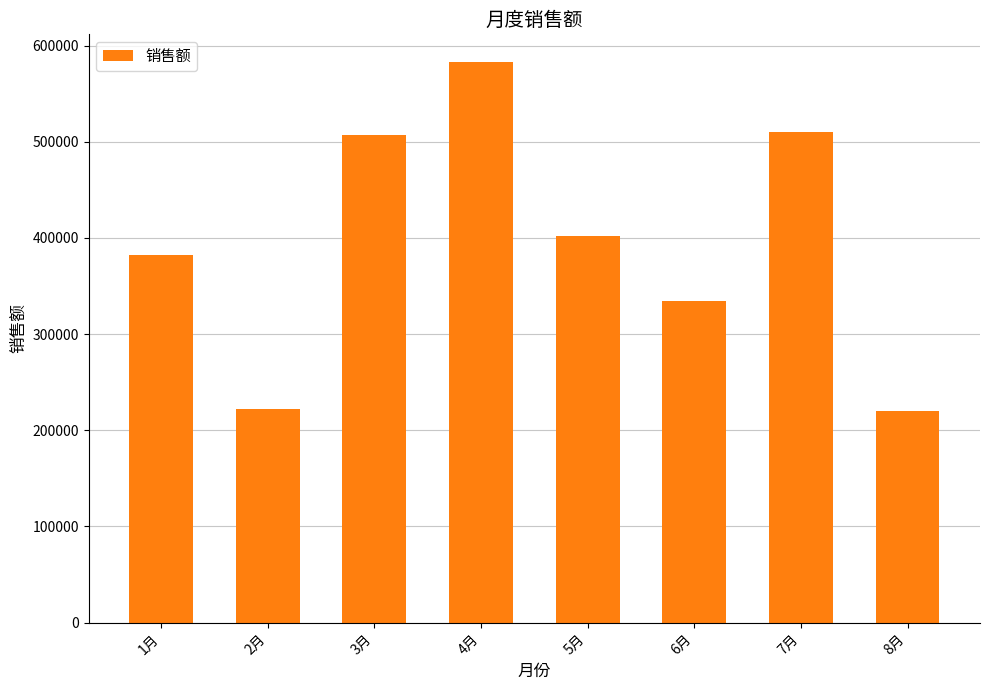

What is the value of the 8th bar from the left?

220130.1